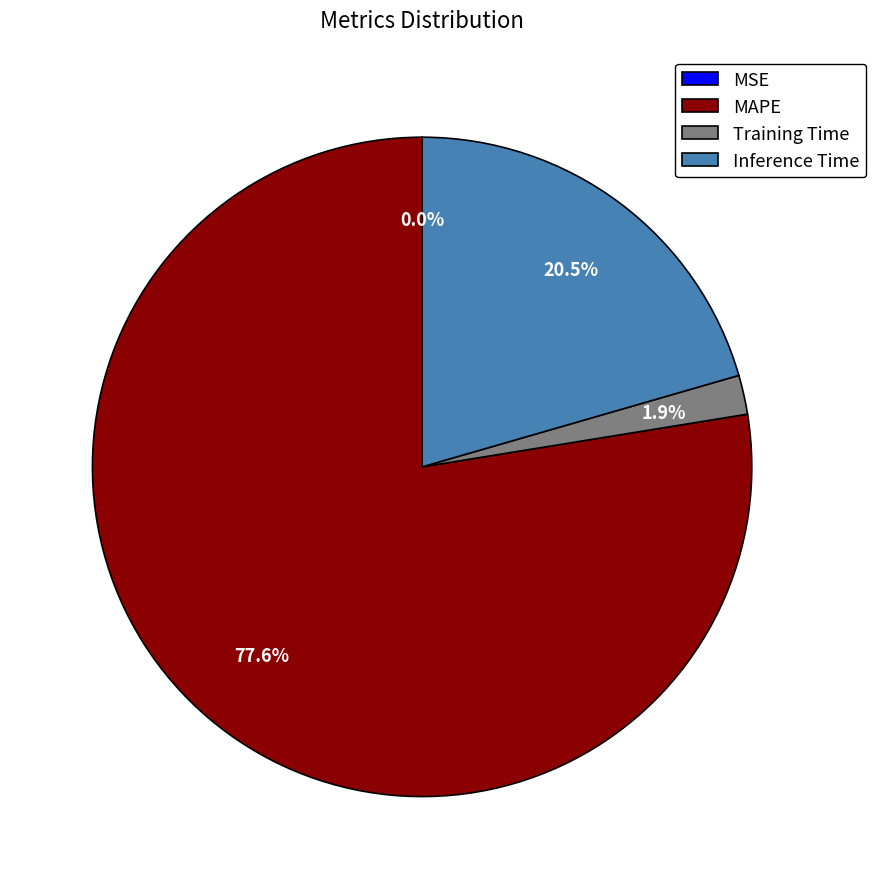

What is the majority slice?

MAPE